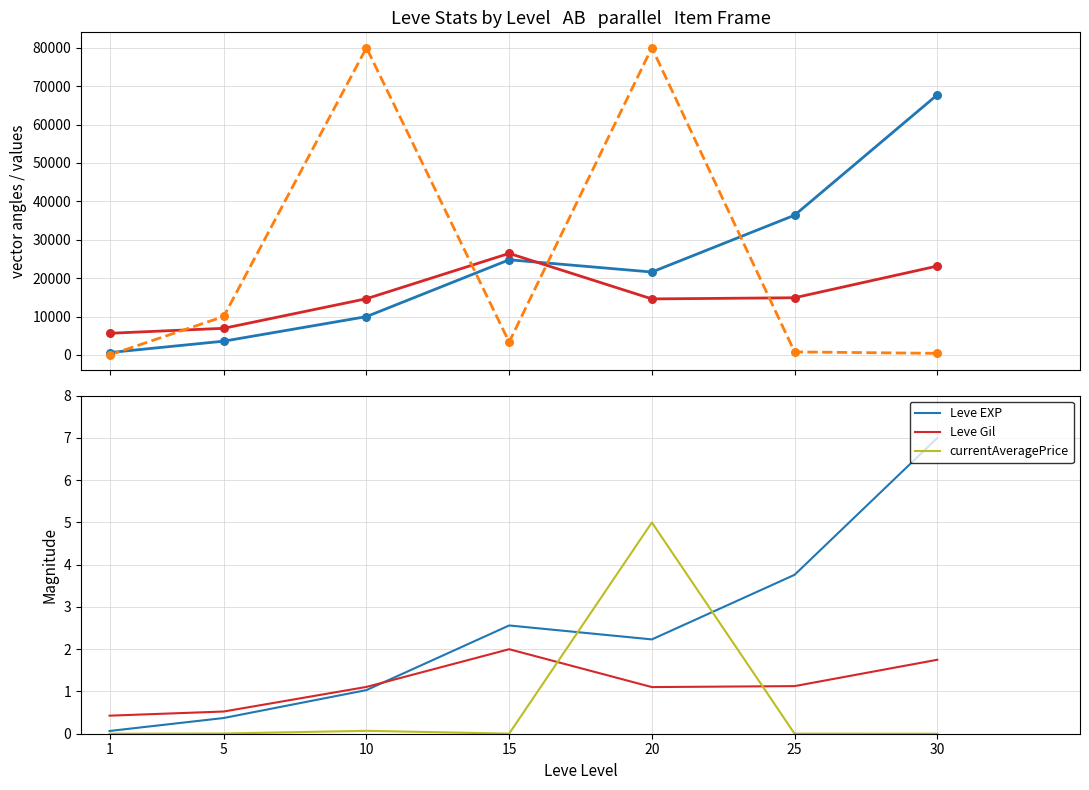

Which series has the widest spread of Y values?

currentAveragePrice (scaled)